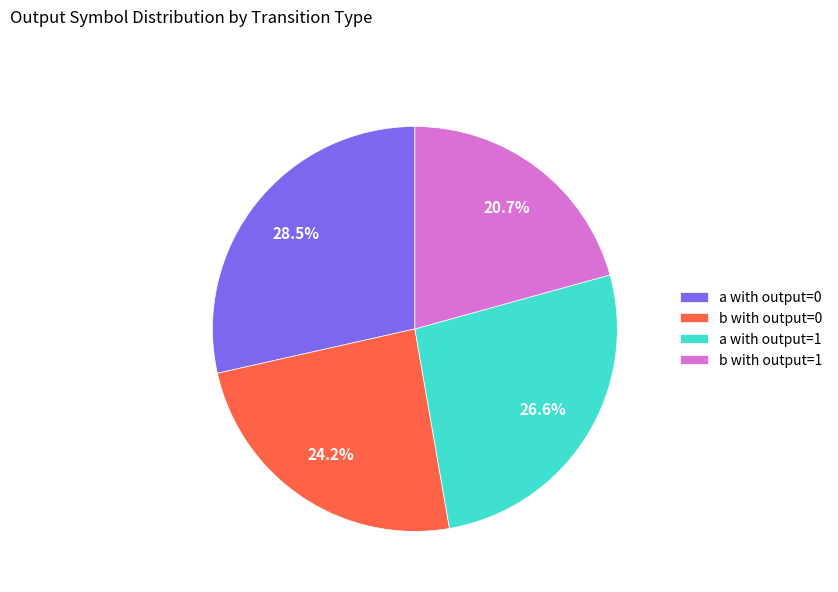

Rank the categories by value from highest to lowest.

a with output=0, a with output=1, b with output=0, b with output=1